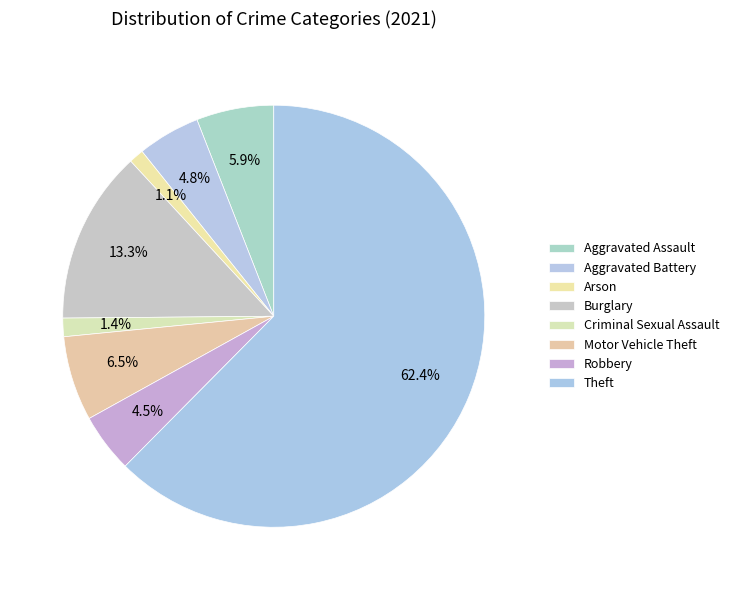

To the nearest percent, what is the difference between the Motor Vehicle Theft and Burglary slice percentages?

7%